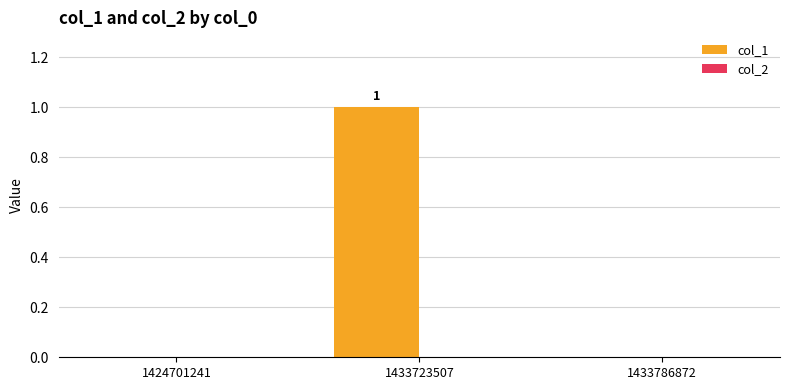

Between 1424701241 and 1433723507, which is larger?

1433723507